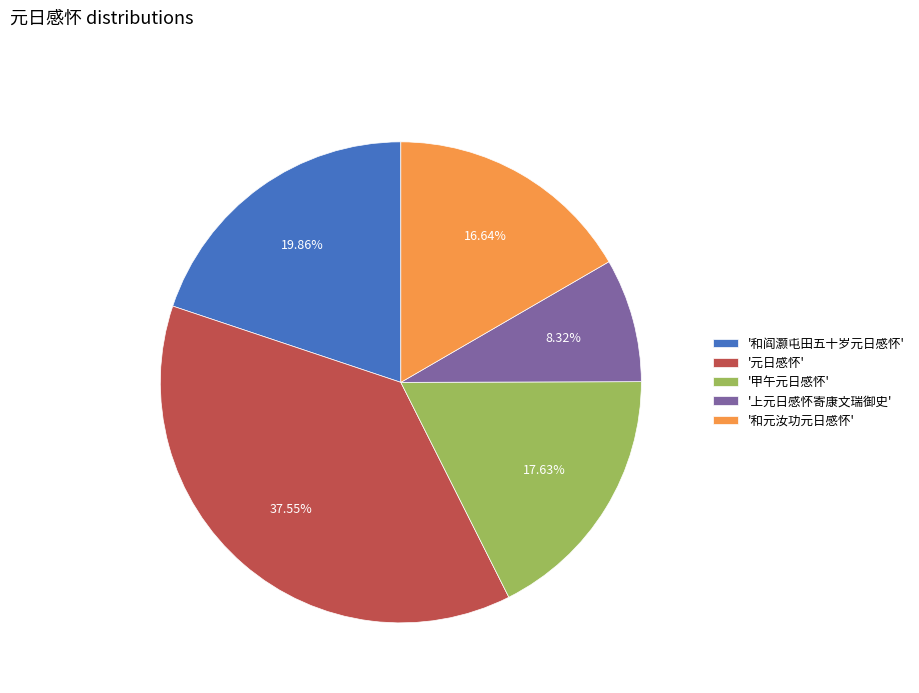

To the nearest percent, what is the average slice percentage?

20%